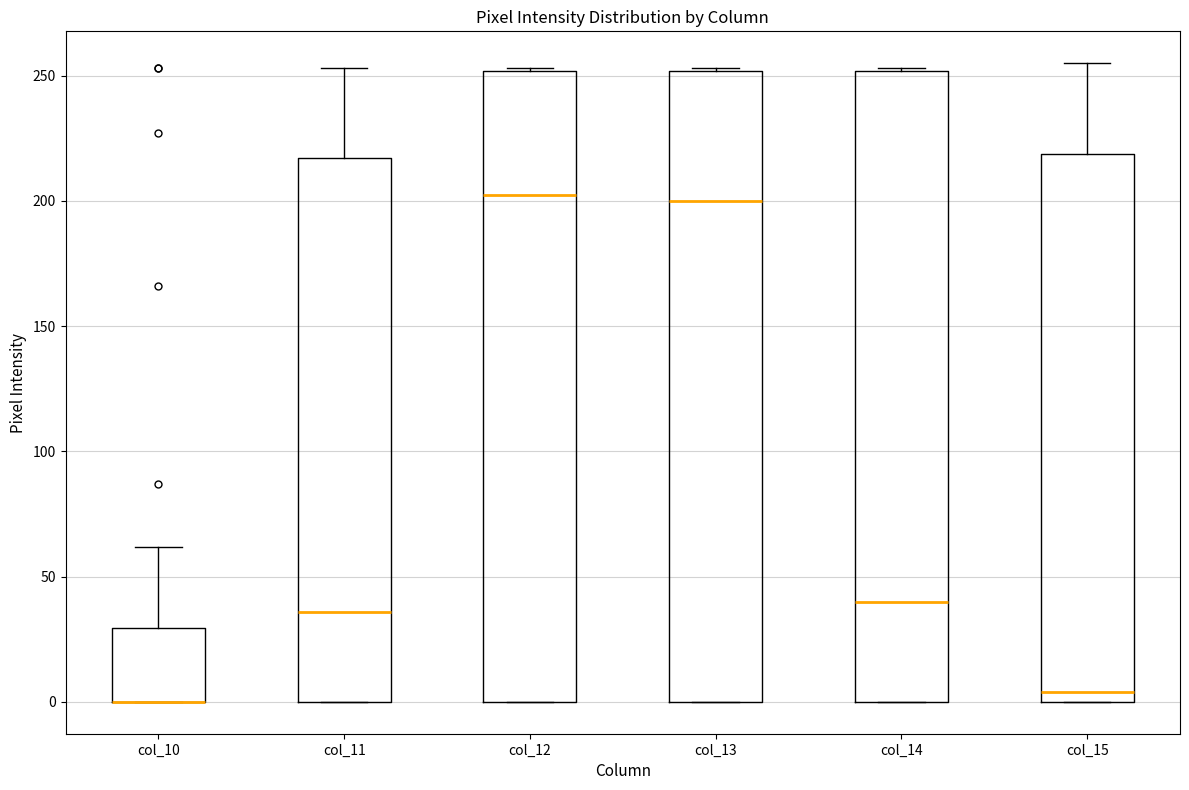

Reading left to right, read every box against the y-axis: the position of its median line, the range the box covers, and the ends of its whiskers. The values are not printed on the chart, so give them approximately, as read against the axis.

col_10: median 0 (drawn on the box's lower edge), box 0 to 30, whiskers 0 to 60
col_11: median 35, box 0 to 215, whiskers 0 to 255
col_12: median 205, box 0 to 250, whiskers 0 to 255
col_13: median 200, box 0 to 250, whiskers 0 to 255
col_14: median 40, box 0 to 250, whiskers 0 to 255
col_15: median 5, box 0 to 220, whiskers 0 to 255